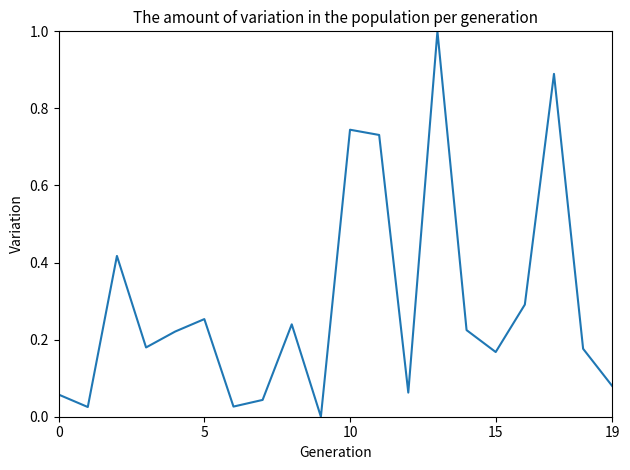

What is the difference between the maximum and minimum values?

1.0